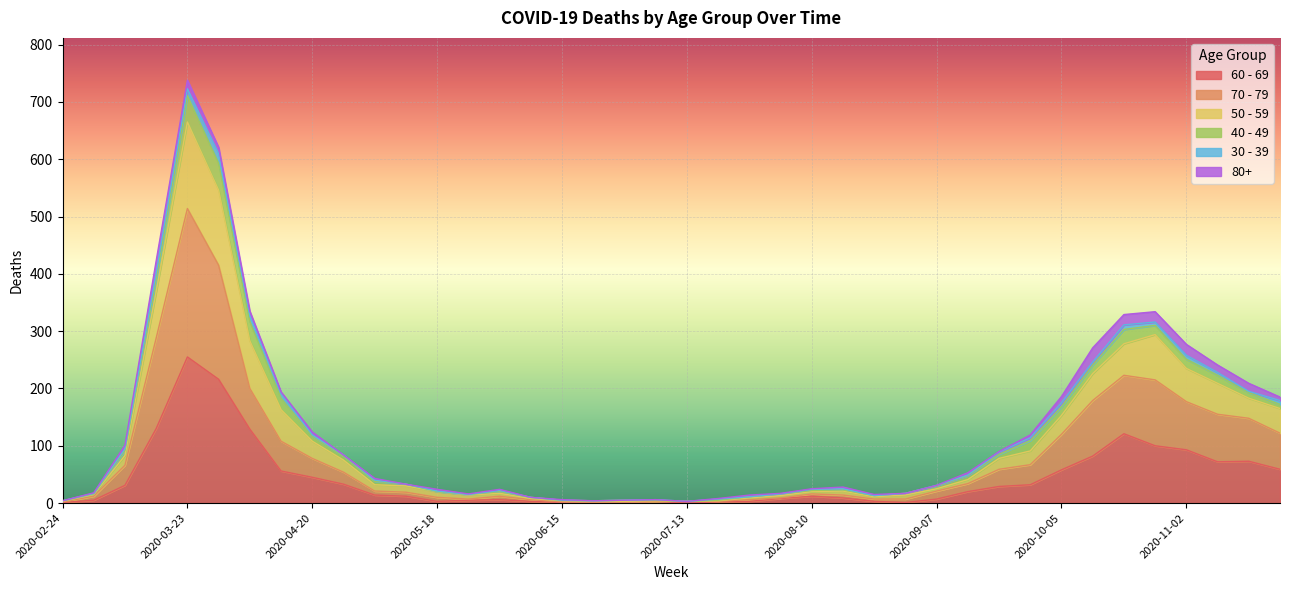

Which category has the highest value in the 50 - 59 series?

2020-03-23